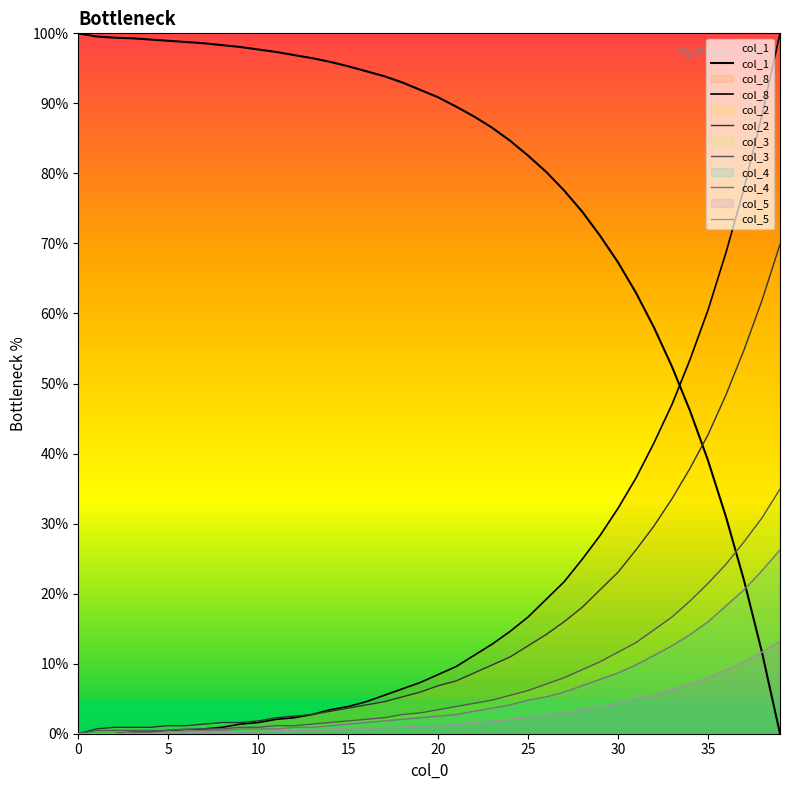

Reading left to right, list all the values displayed in this chart.

col_1: 100.0	99.6	99.4	99.3	99.1	98.9	98.8	98.6	98.3	98.0	97.7	97.3	96.9	96.5	95.9	95.3	94.6	93.9	93.0	91.9	90.9	89.5	88.1	86.5	84.7	82.5	80.2	77.6	74.6	71.1	67.3	62.9	58.0	52.4	46.1	39.0	30.9	21.9	11.6	0.0
col_8: 0.0	0.0	0.0	0.2	0.2	0.5	0.5	0.7	0.9	1.4	1.6	2.1	2.3	2.7	3.4	3.9	4.6	5.5	6.4	7.3	8.4	9.6	11.2	12.8	14.6	16.7	19.2	21.7	24.9	28.3	32.2	36.5	41.6	47.0	53.4	60.5	68.7	77.9	88.4	100.0
col_2: 0.0	0.7	0.9	0.9	0.9	1.1	1.1	1.4	1.6	1.6	1.8	2.3	2.5	2.7	3.2	3.7	4.1	4.6	5.3	5.9	6.8	7.5	8.7	9.8	11.0	12.6	14.2	16.0	18.0	20.5	23.1	26.3	29.7	33.6	37.9	42.7	48.4	54.8	61.9	69.9
col_3: 0.0	0.5	0.5	0.5	0.5	0.5	0.7	0.7	0.7	0.9	0.9	1.1	1.1	1.4	1.6	1.8	2.1	2.3	2.7	3.0	3.4	3.9	4.3	4.8	5.5	6.2	7.1	8.0	9.1	10.3	11.6	13.0	14.8	16.7	18.9	21.5	24.2	27.4	30.8	34.9
col_4: 0.0	0.0	0.0	0.2	0.2	0.2	0.5	0.5	0.5	0.7	0.7	0.7	0.9	0.9	1.1	1.4	1.6	1.8	2.1	2.3	2.5	2.7	3.2	3.7	4.1	4.8	5.3	5.9	6.8	7.8	8.7	9.8	11.2	12.6	14.2	16.0	18.3	20.5	23.3	26.3
col_5: 0.0	0.0	0.0	0.0	0.0	0.2	0.2	0.2	0.2	0.2	0.2	0.5	0.5	0.5	0.7	0.7	0.7	0.9	0.9	1.1	1.1	1.4	1.6	1.8	2.1	2.3	2.7	3.0	3.4	3.9	4.3	5.0	5.5	6.4	7.1	8.0	9.1	10.3	11.6	13.2